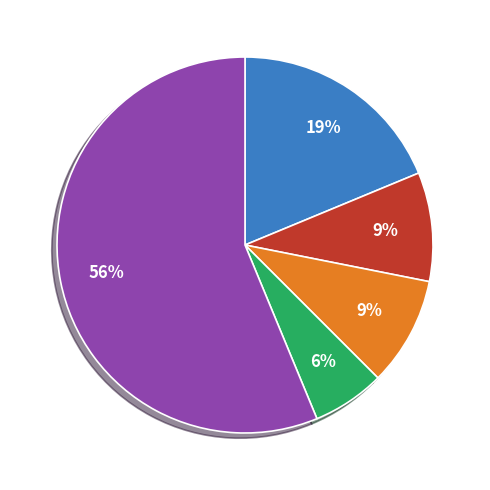

Does any single category account for the majority?

Yes